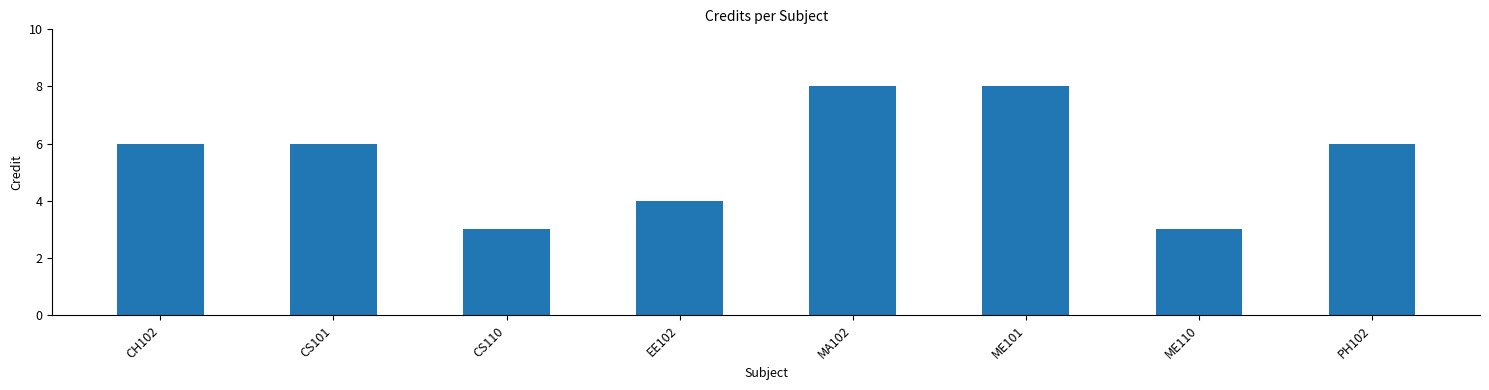

What is the label of the 8th bar from the left?

PH102